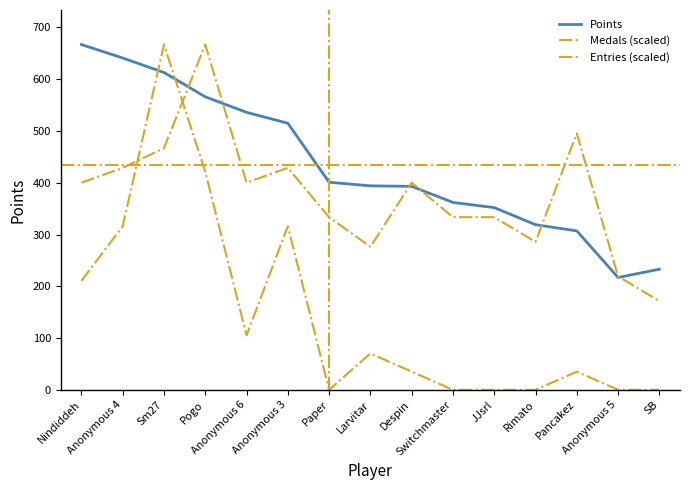

At which label does Points first exceed 394?

Nindiddeh